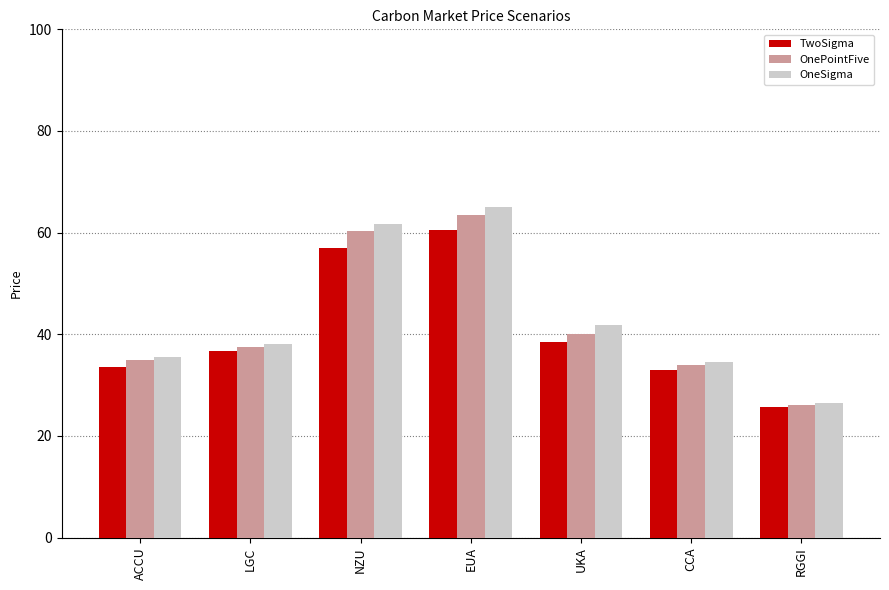

Reading left to right, list all the values displayed in this chart.

TwoSigma: ACCU=33.6	LGC=36.7	NZU=57.0	EUA=60.4	UKA=38.5	CCA=33.0	RGGI=25.7
OnePointFive: ACCU=34.9	LGC=37.5	NZU=60.3	EUA=63.5	UKA=40.0	CCA=34.0	RGGI=26.1
OneSigma: ACCU=35.5	LGC=38.1	NZU=61.7	EUA=65.1	UKA=41.8	CCA=34.6	RGGI=26.4